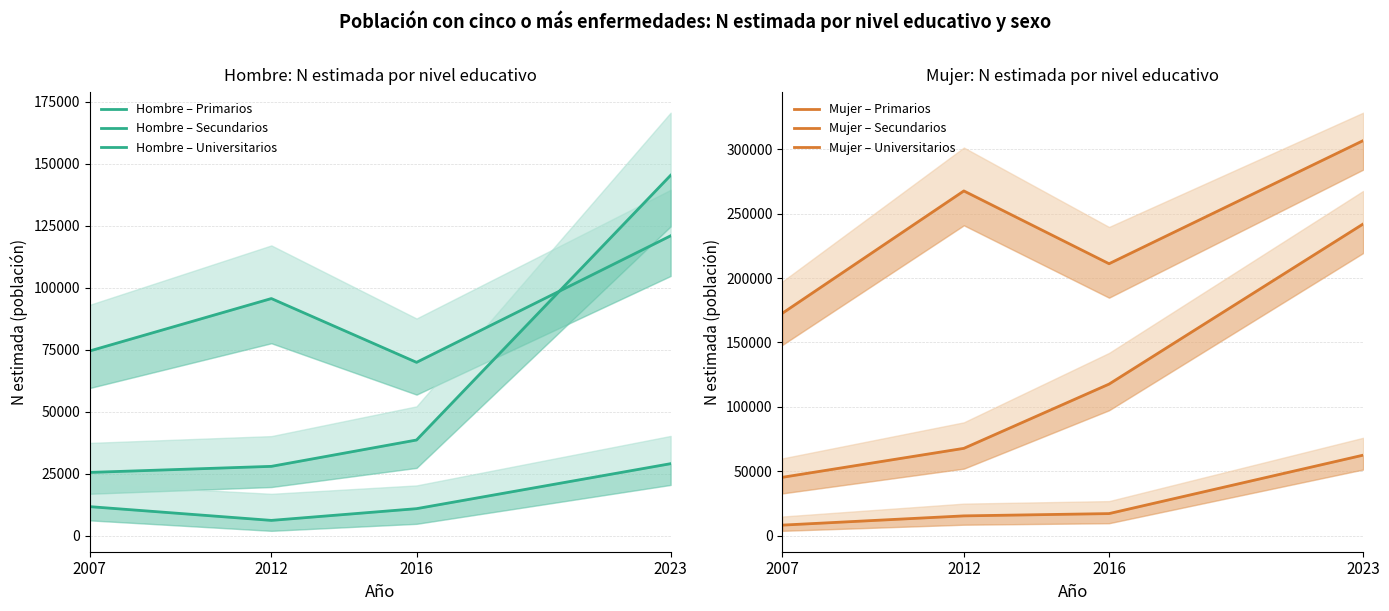

Is it true that Hombre – Primarios equals 74535 at 2007?

True